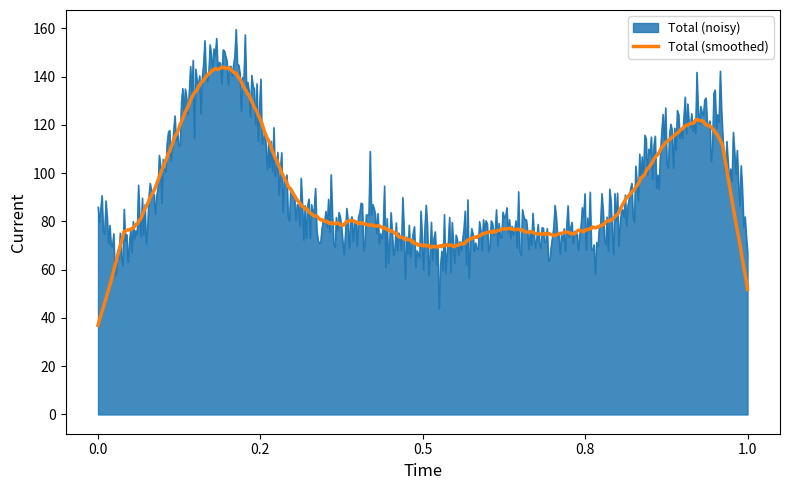

Rank the series by their maximum value, from lowest to highest.

Total (smoothed), Total (noisy)